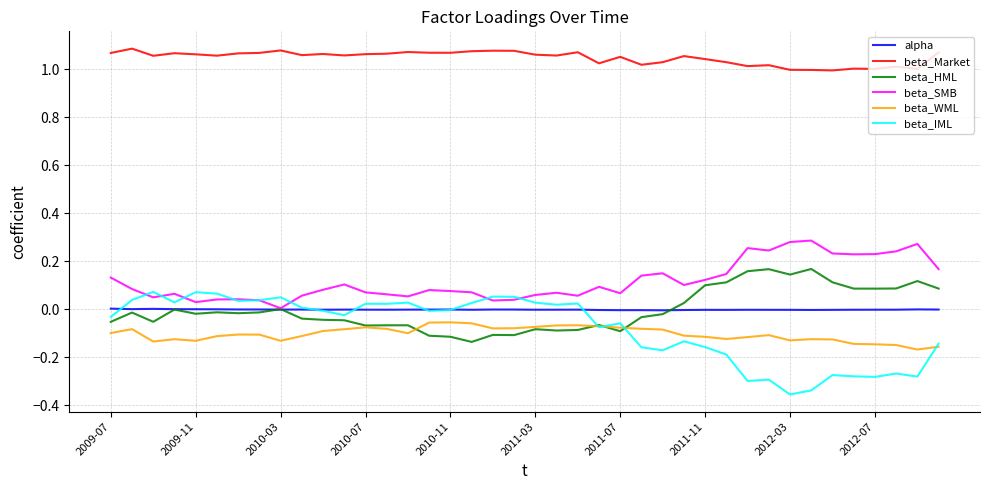

True or false: beta_SMB and beta_Market cross at least once.

False